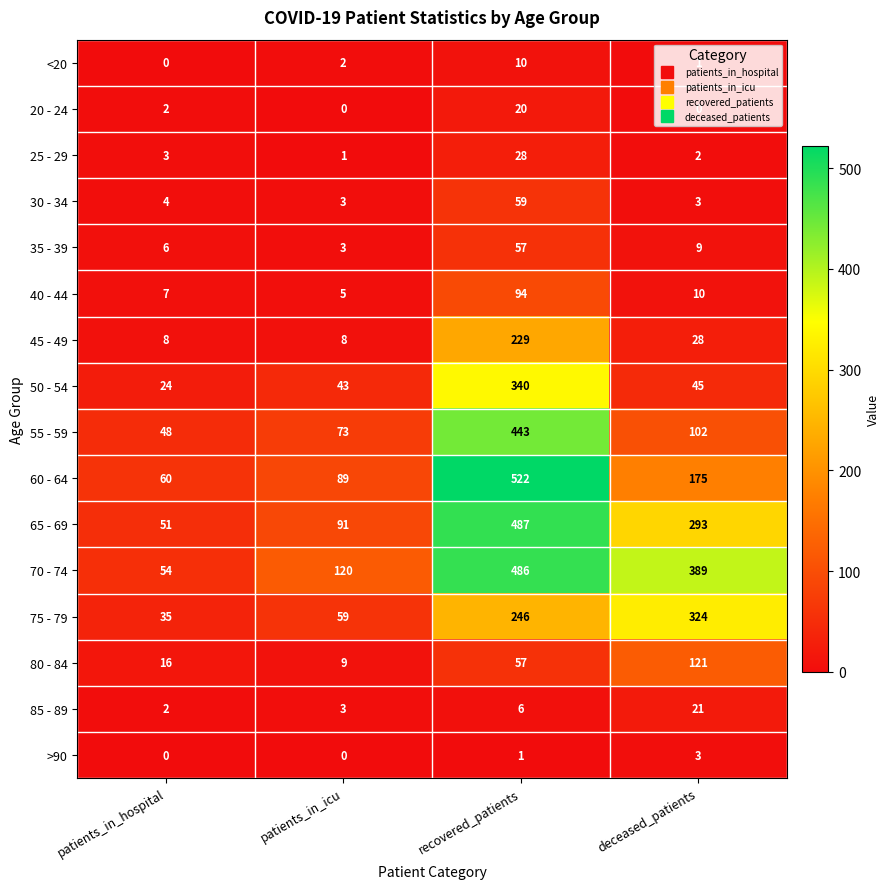

What is the difference between the maximum and minimum values in the 45 - 49 series?

221